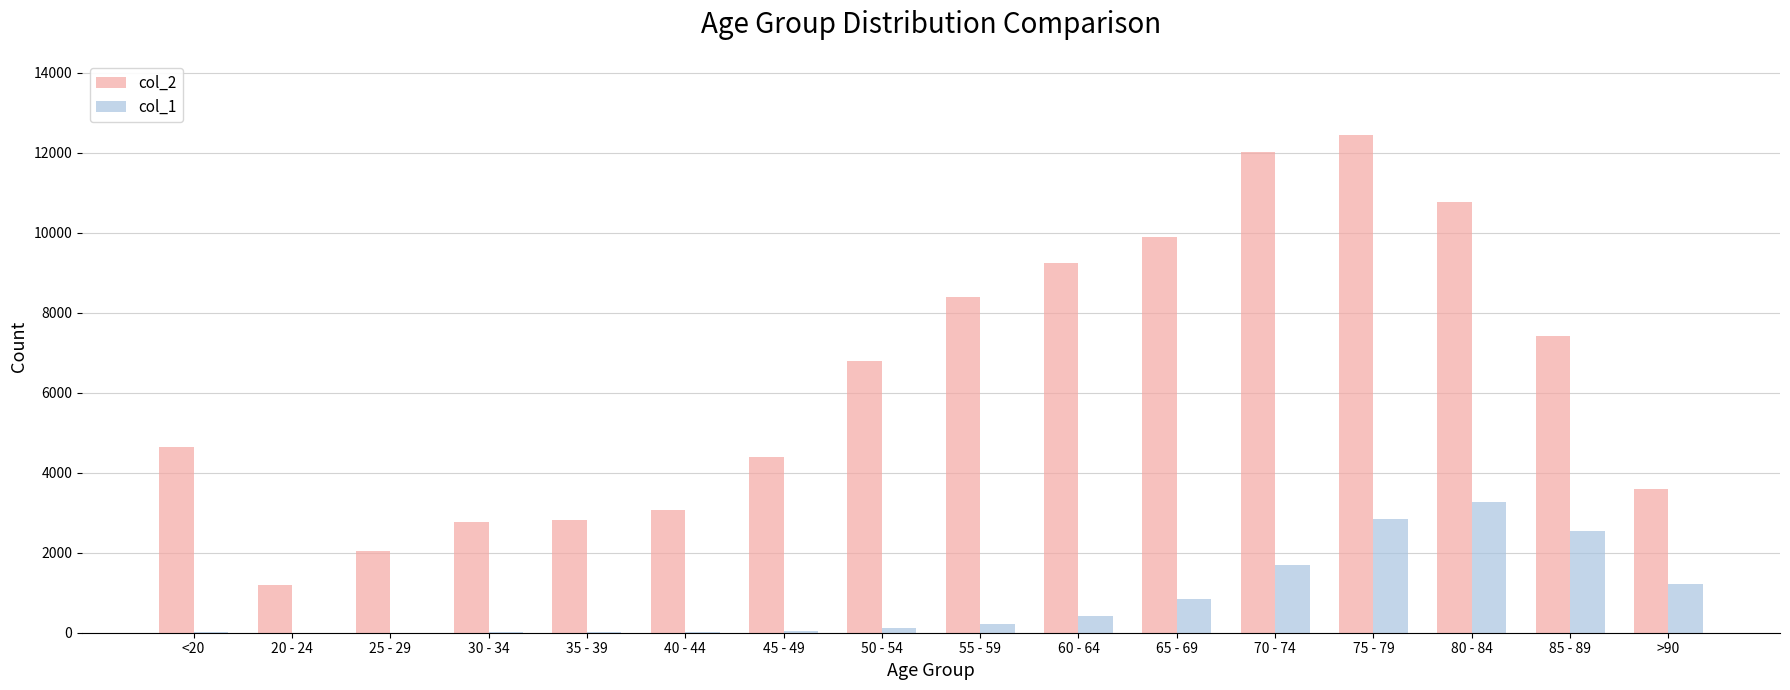

Between 55 - 59 and 65 - 69, which series saw the biggest shift?

col_2